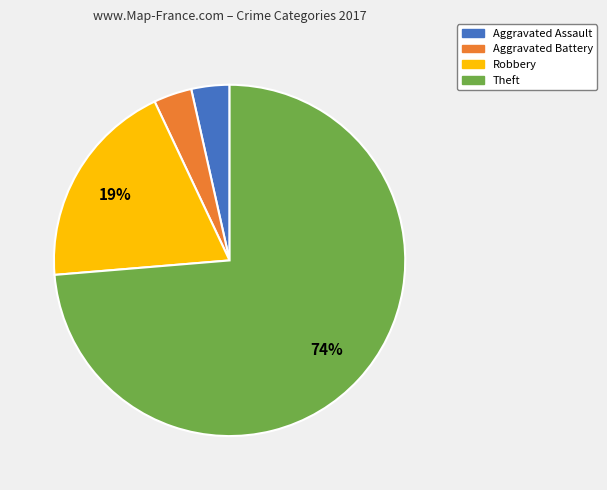

Which has a higher value, Aggravated Battery or Robbery?

Robbery